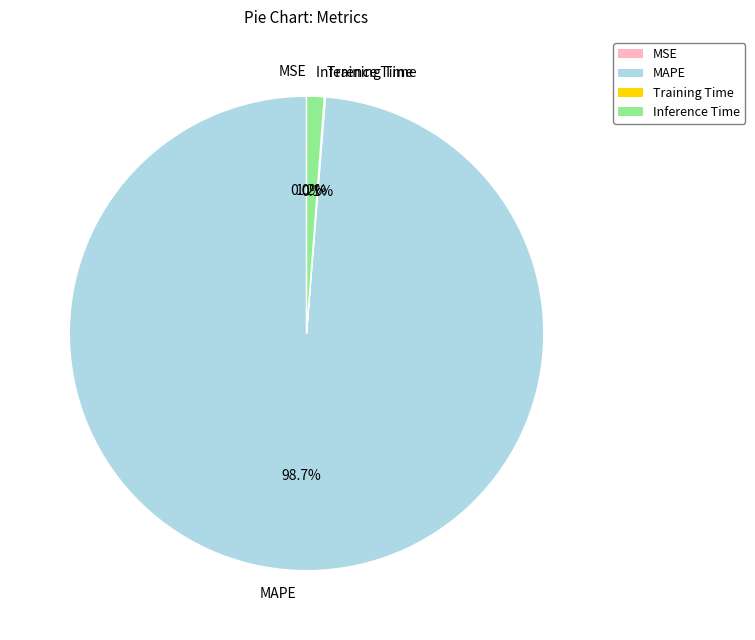

Combined, do Inference Time and MAPE account for over 50%?

Yes